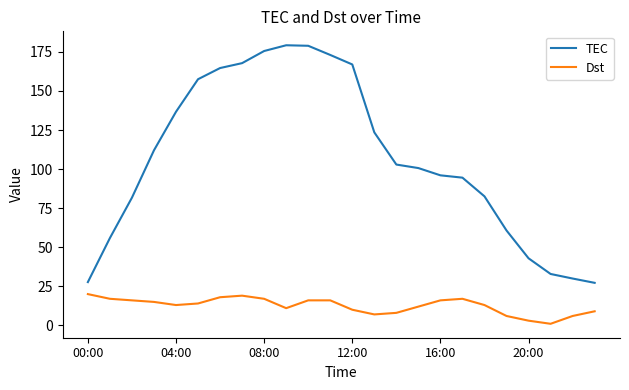

Which series has the largest range (max minus min)?

TEC